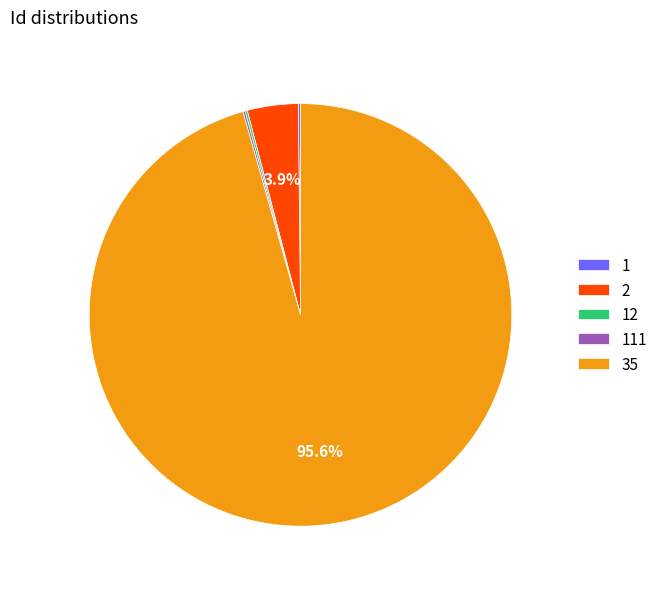

Which slice is the largest?

35